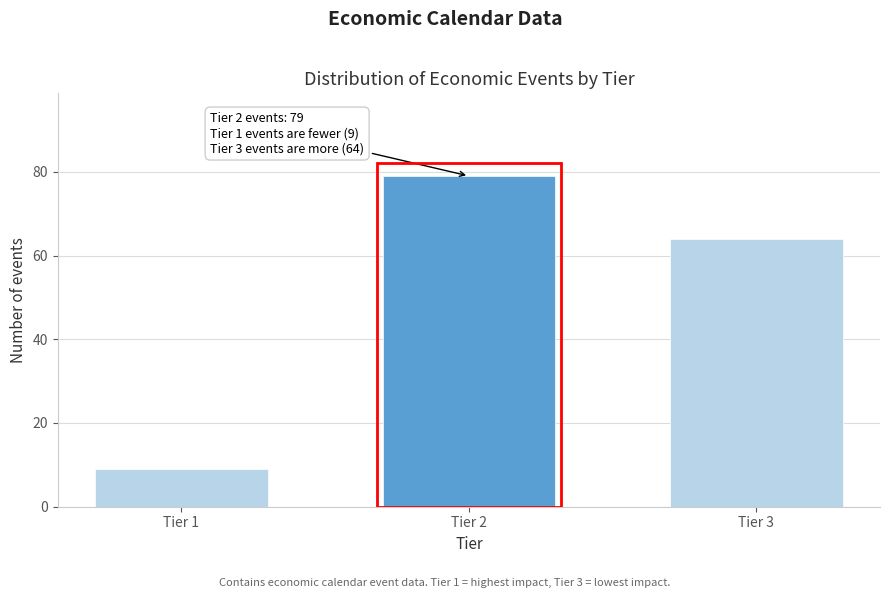

Reading left to right, transcribe all the data shown in this chart.

9	79	64